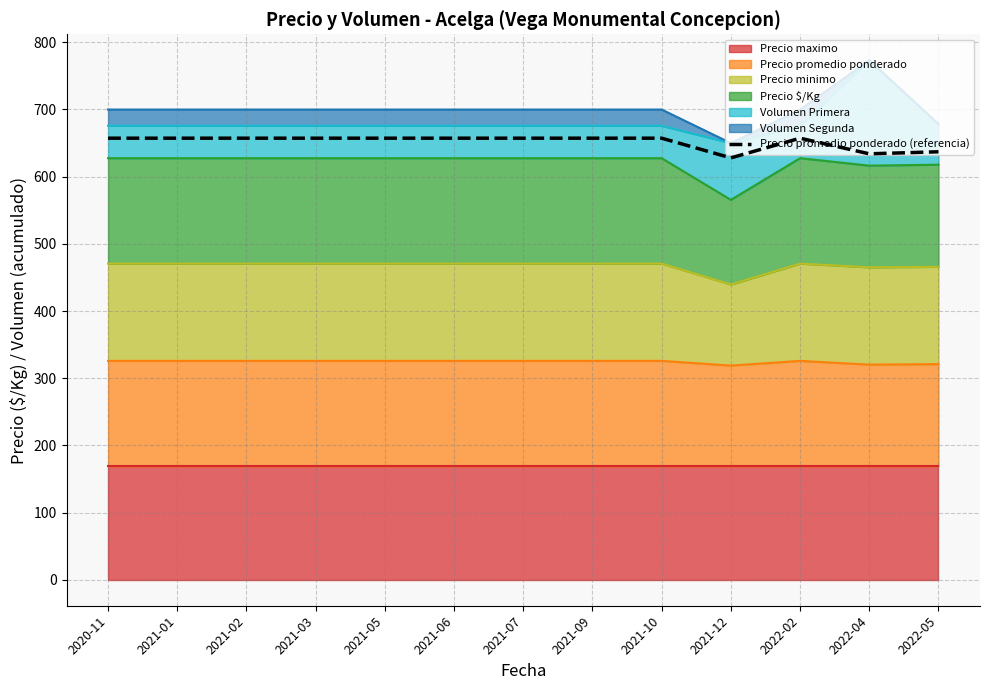

What position from the left is 2021-03?

4